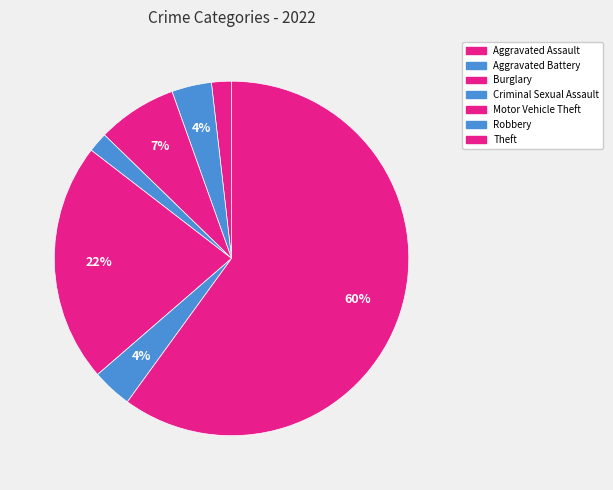

Which category has the biggest portion of the pie?

Theft